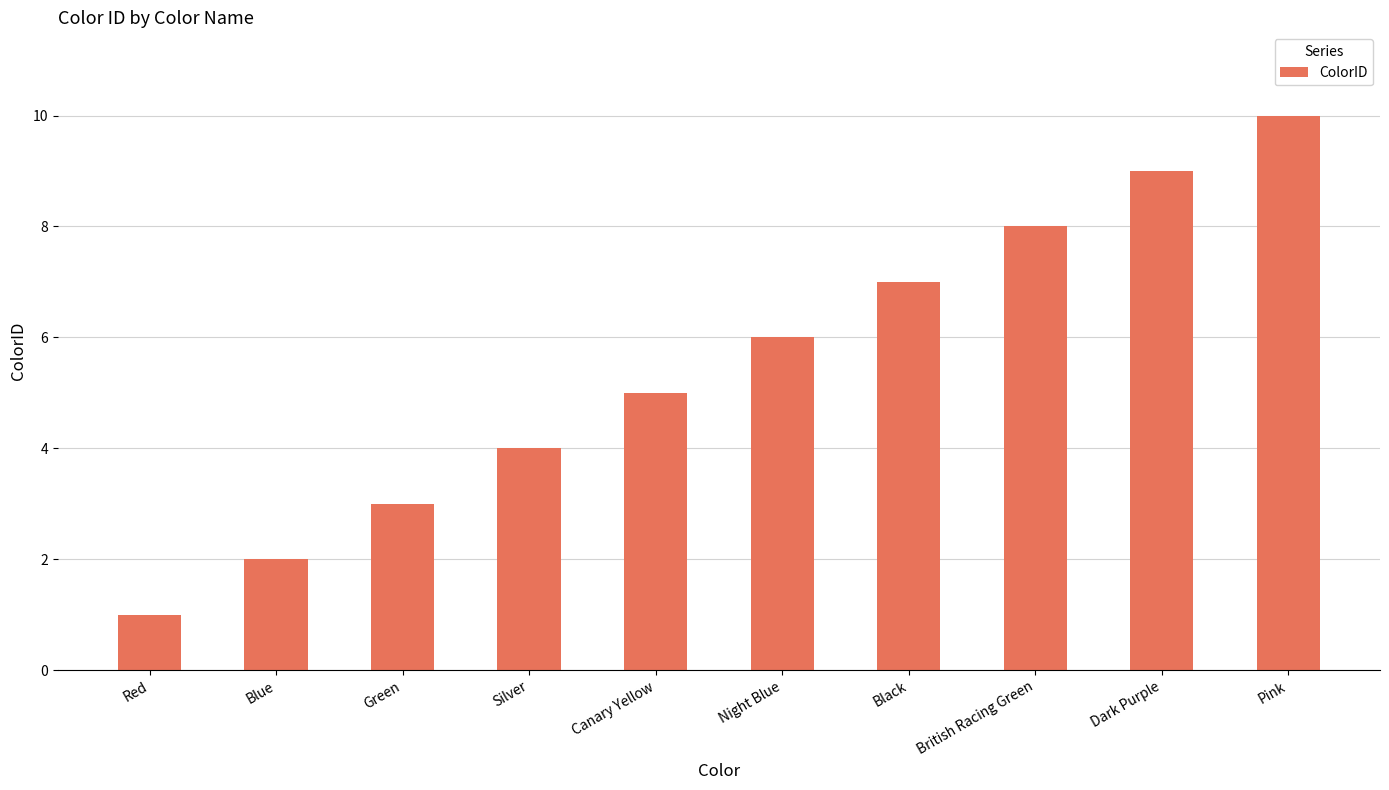

How many values are below 6?

5